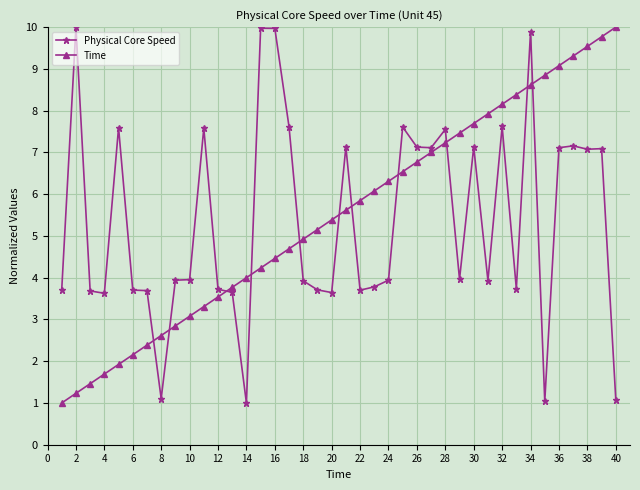

What is the difference between the maximum and minimum values in the Physical Core Speed series?

9.0